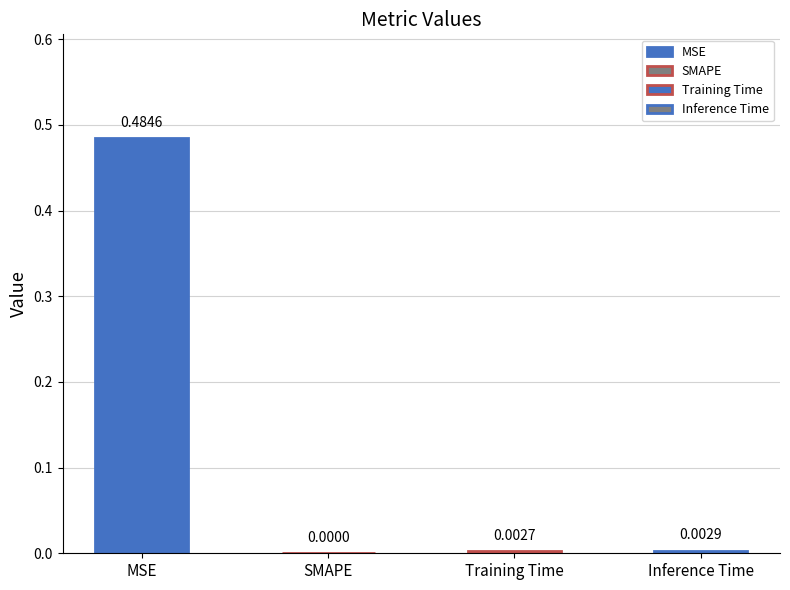

Is it true that the value at SMAPE is 0.0?

True